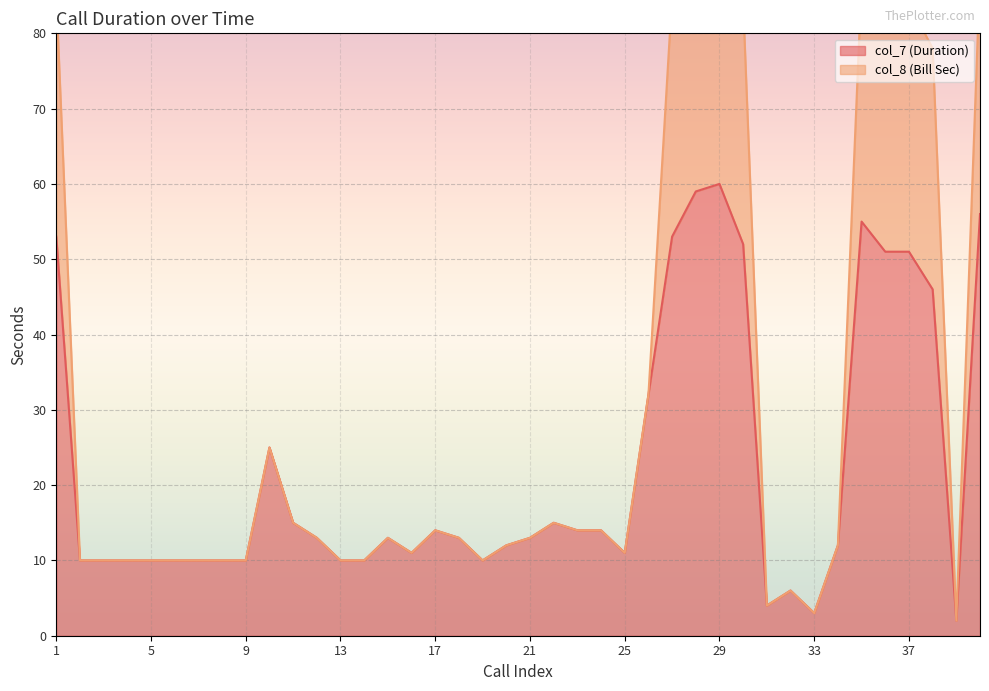

The value of col_8 (Bill Sec) at 40 is 88. True or false?

True